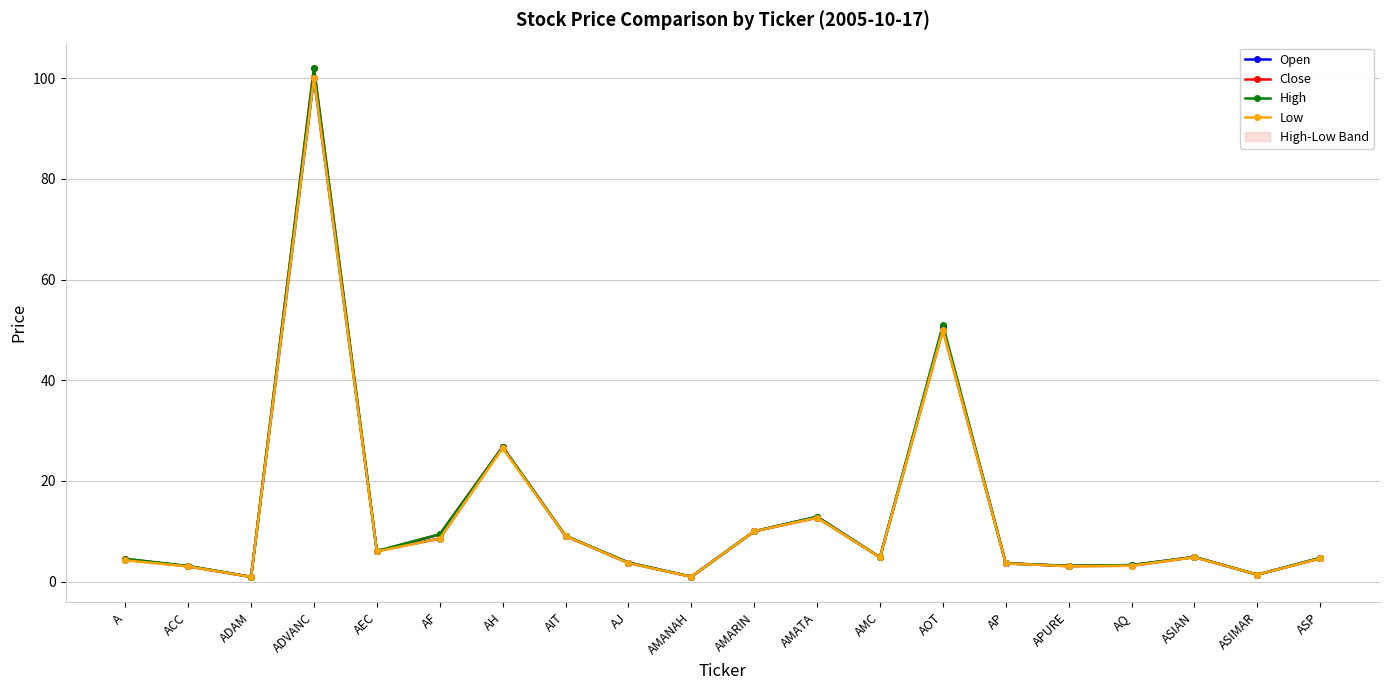

Rank the series by their maximum value, from highest to lowest.

Close, High, Open, Low